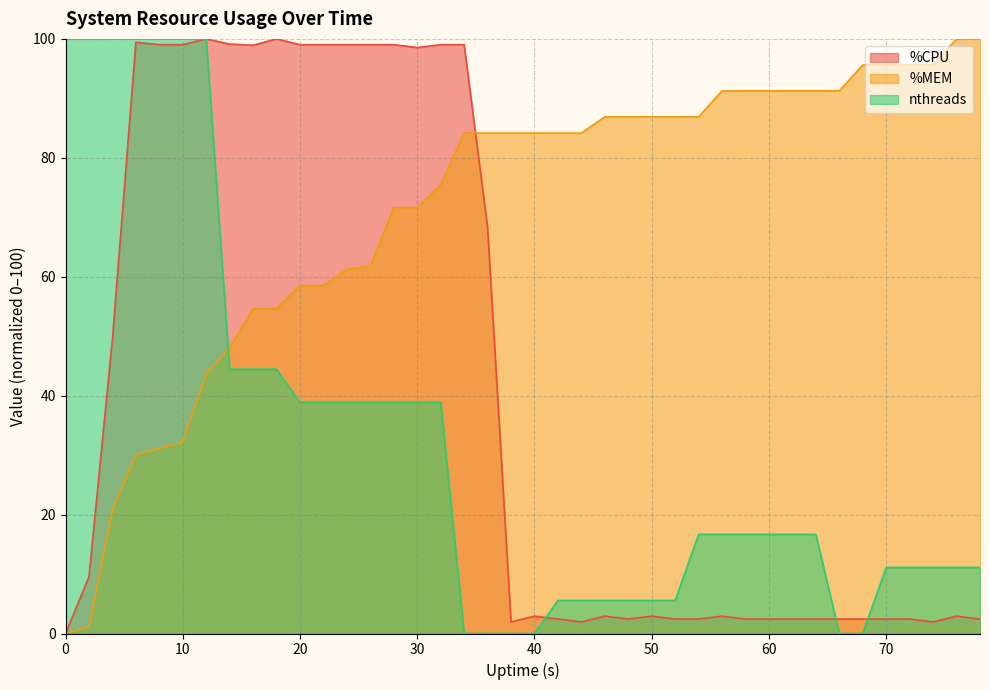

Read the %CPU value at 48.

2.4